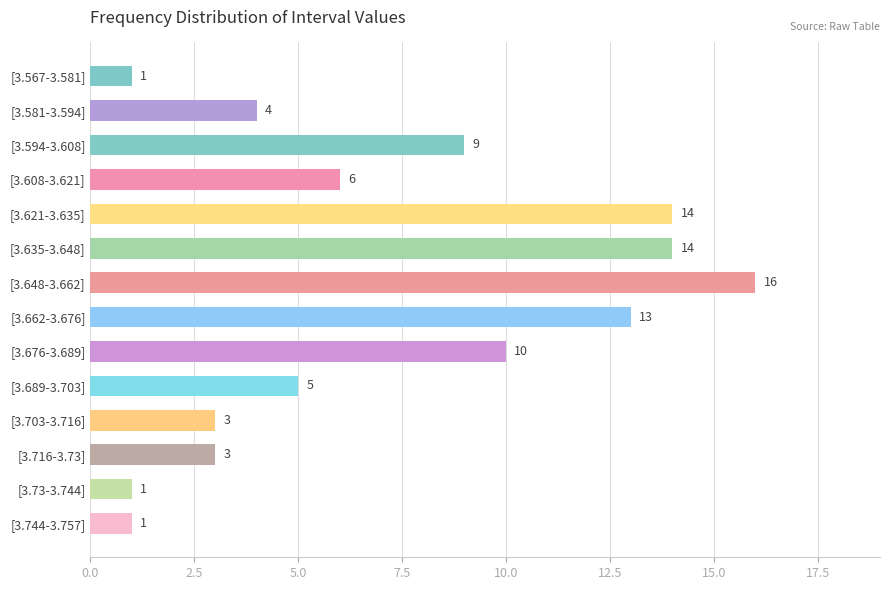

At which label is the value closest to 8?

[3.594-3.608]